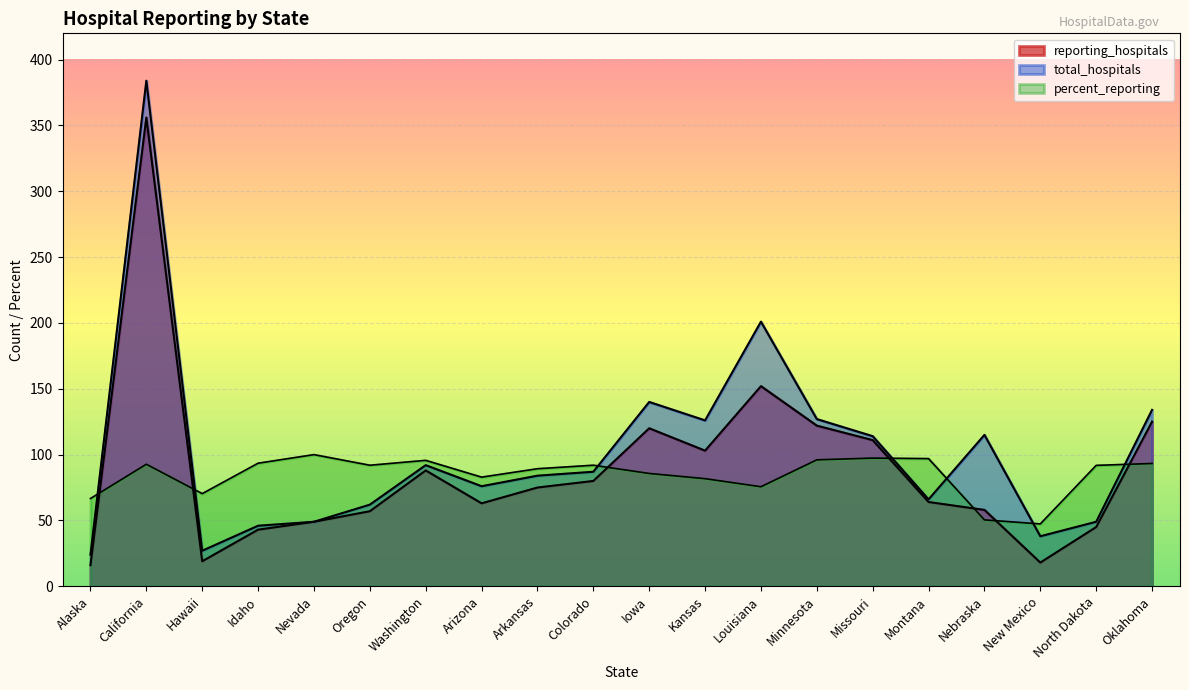

How many data points in percent_reporting are above 91?

11